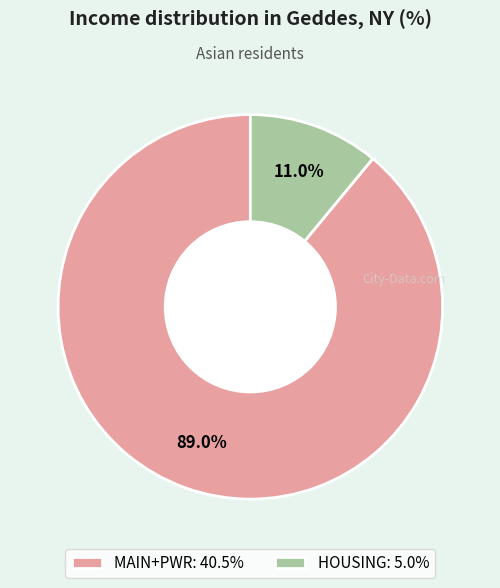

To the nearest percent, what is the average slice percentage?

50%